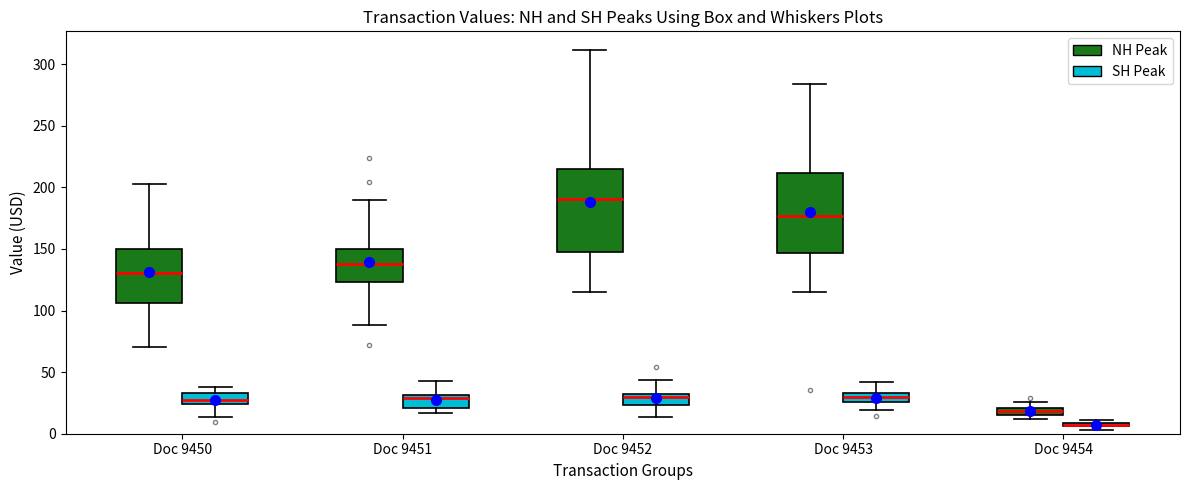

Where is the lower edge of the box for Doc 9450 (NH Peak) on the y-axis? The values are not printed on the chart, so give them approximately, as read against the axis.

105